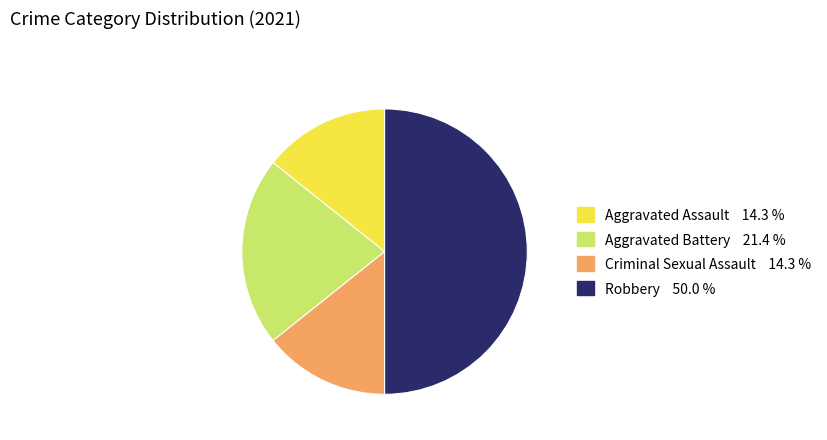

Does Aggravated Battery represent more than half of the total?

No